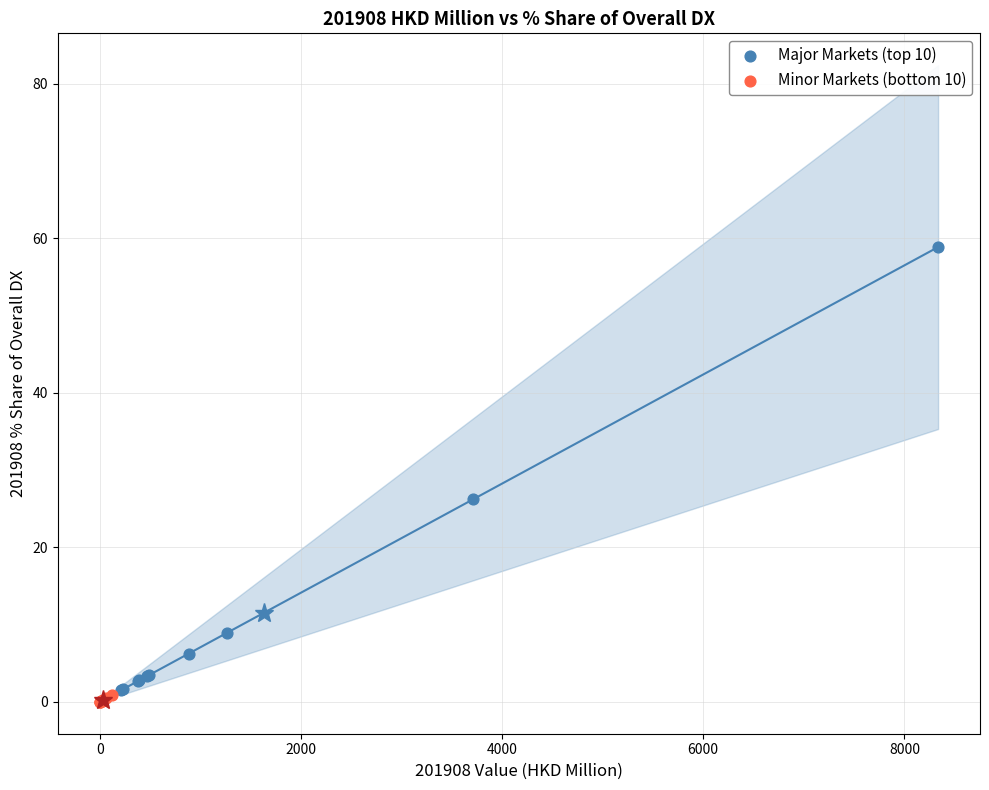

Which series contains the lowest Y value?

Minor Markets (bottom 10)